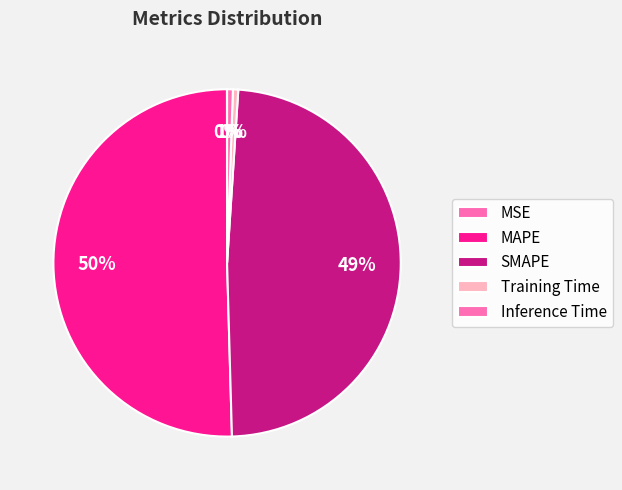

What is the change in value from MSE to SMAPE?

+7.6